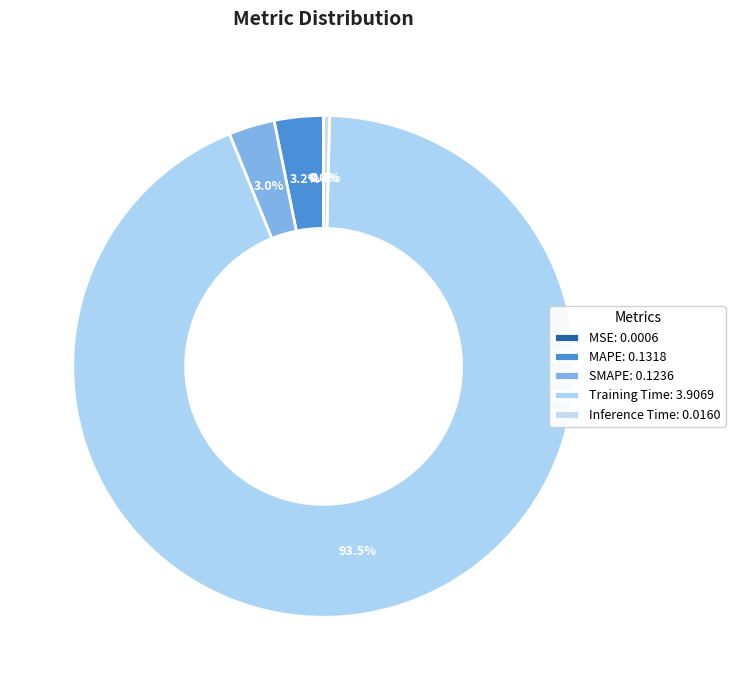

What is the largest slice in the pie chart?

Training Time